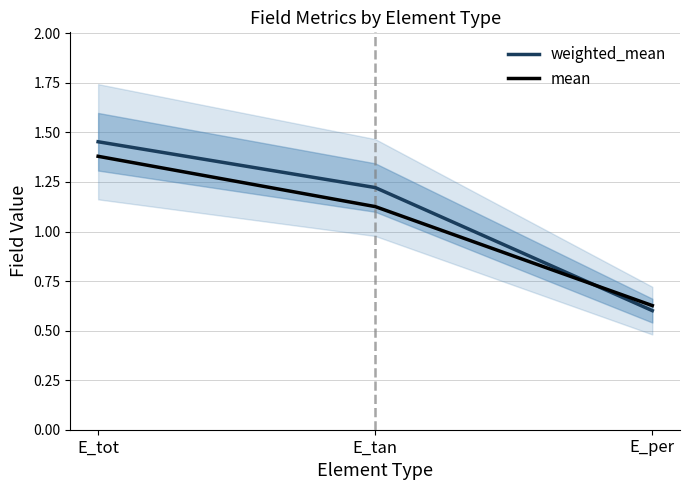

What are all the series names shown in the legend?

weighted_mean, mean